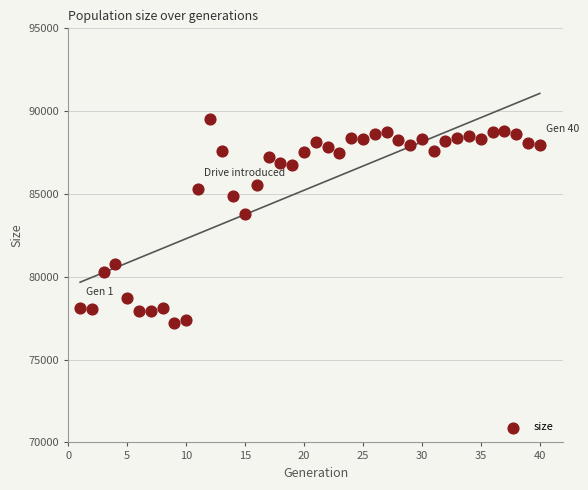

What is the range of X values (max minus min)?

39